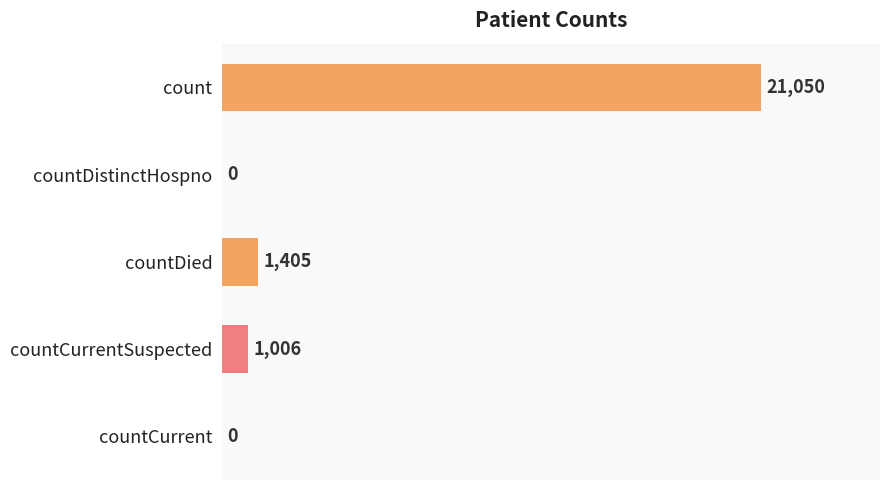

What is the sum of all values?

23461